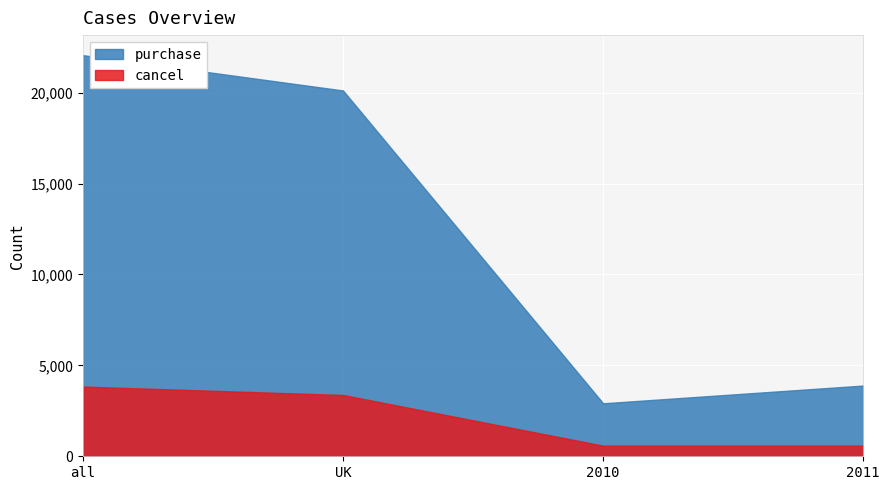

At how many categories does at least one series exceed 704?

4